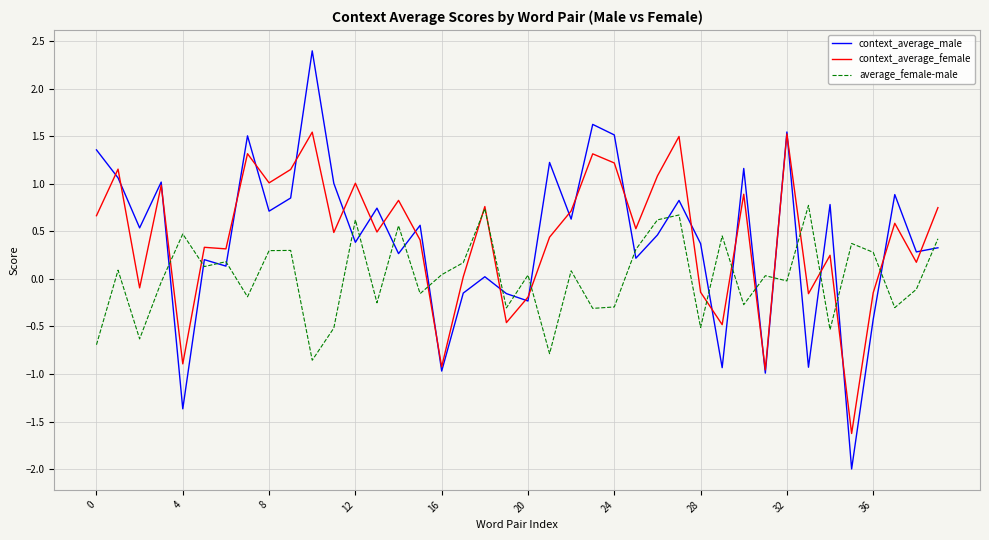

Which series has the widest spread of values?

context_average_male